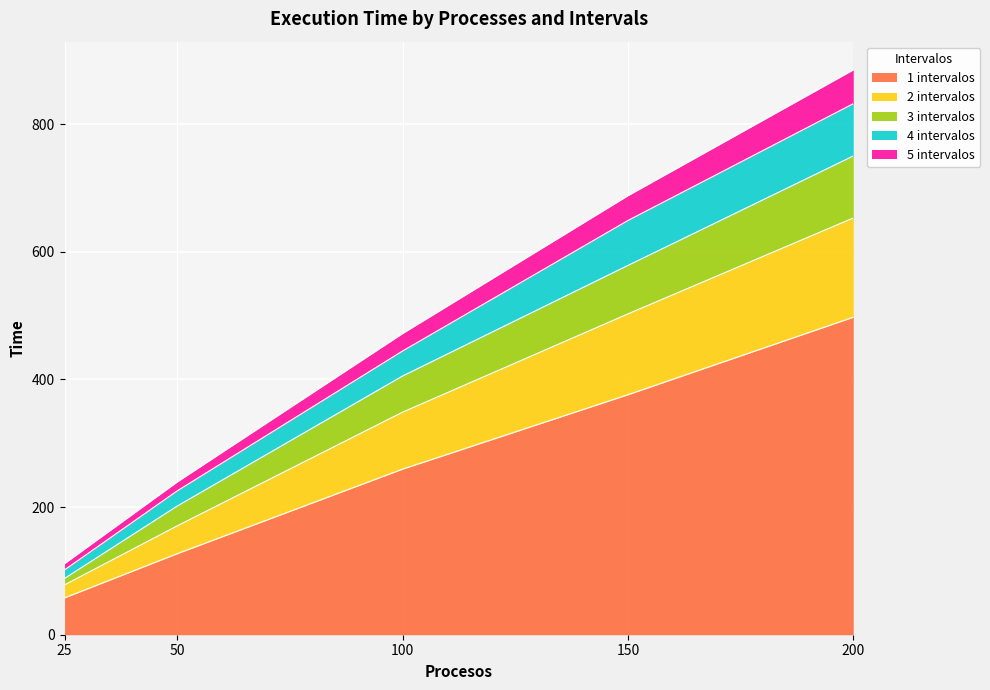

True or false: 3 intervalos and 2 intervalos intersect in this chart.

False